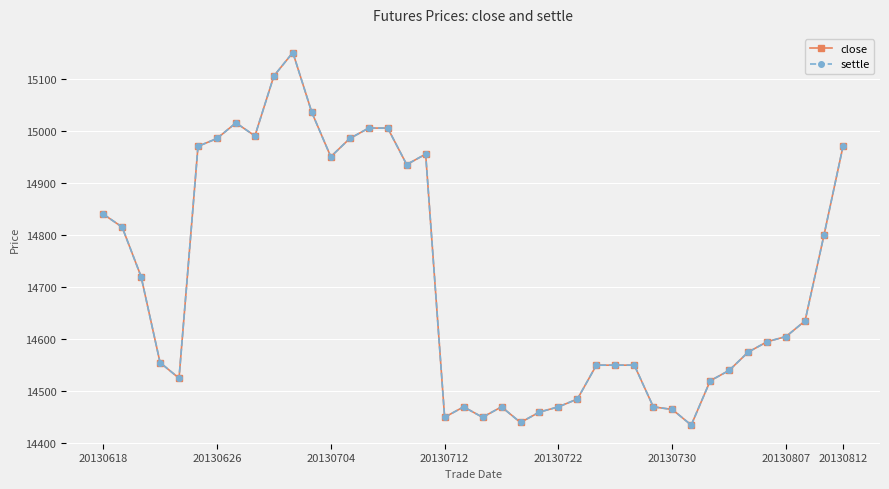

Is this an area chart (filled region under the line)?

No